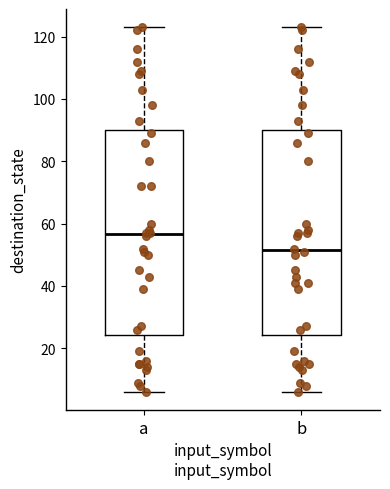

Reading left to right, read every box against the y-axis: the position of its median line, the range the box covers, and the ends of its whiskers. The values are not printed on the chart, so give them approximately, as read against the axis.

a: median 56, box 24 to 90, whiskers 6 to 124
b: median 52, box 24 to 90, whiskers 6 to 124